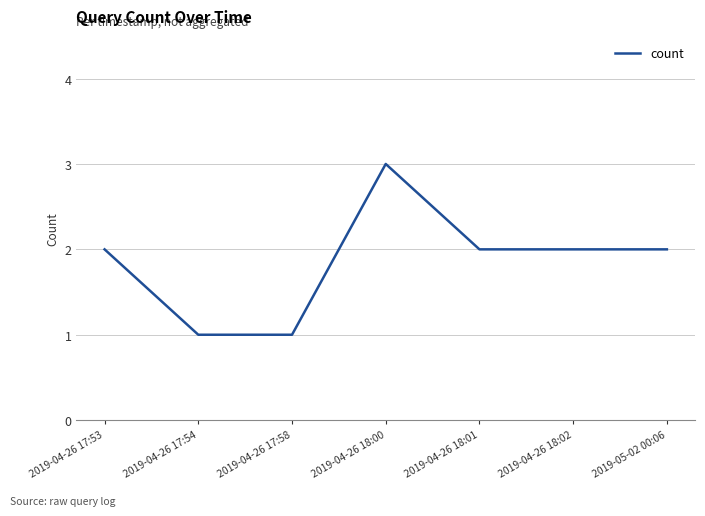

Between 2019-04-26 17:54 and 2019-04-26 18:01, which is larger?

2019-04-26 18:01